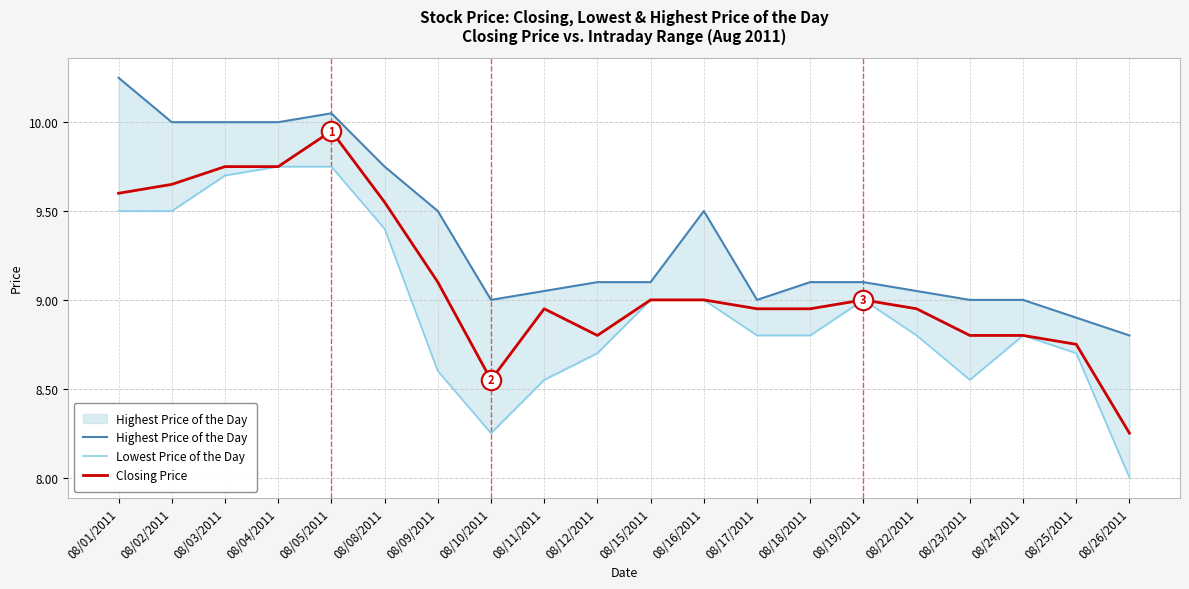

What is the difference between the Lowest Price of the Day values at 08/08/2011 and 08/01/2011?

0.1